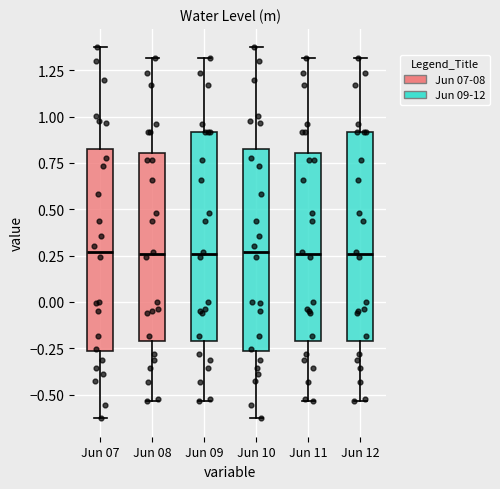

Where does the lower whisker of the box for Jun 07 end on the y-axis? The values are not printed on the chart, so give them approximately, as read against the axis.

-0.65